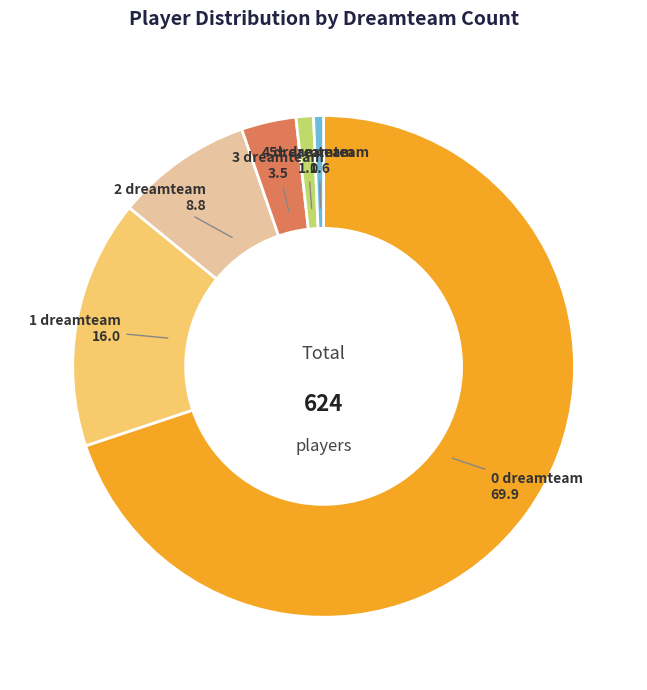

Is it true that 4 dreamteam is 11% of the pie?

False